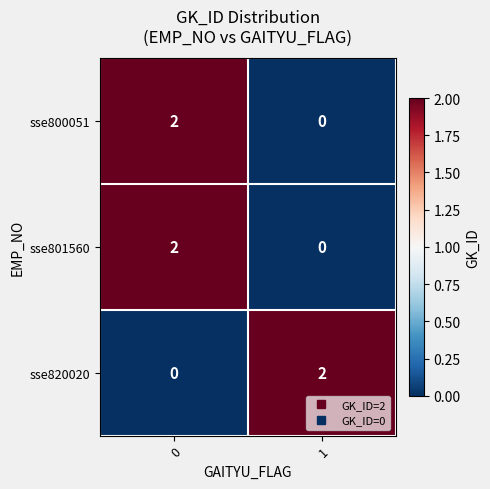

True or false: sse800051 has a value of 0 at 1.

True